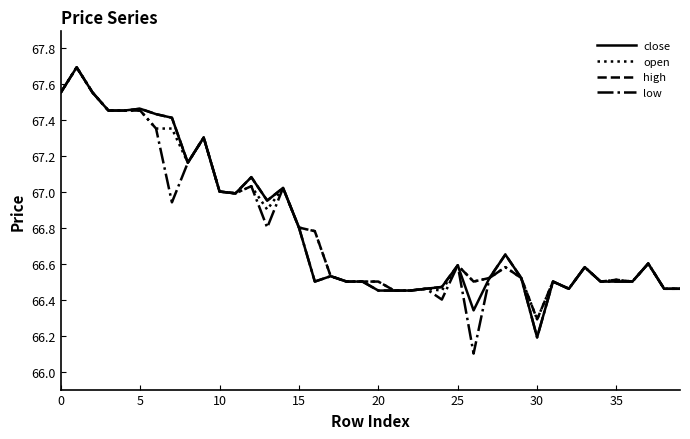

What is the maximum value shown in the chart?

67.7